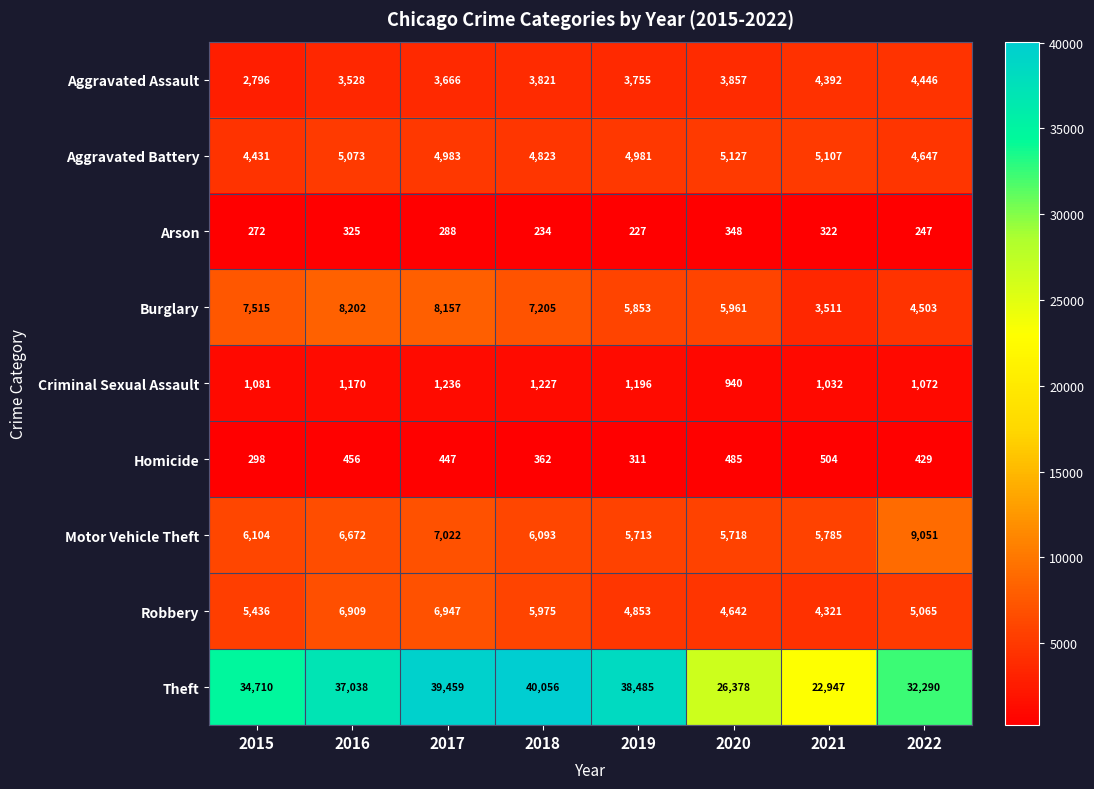

How many series are shown in this chart?

9